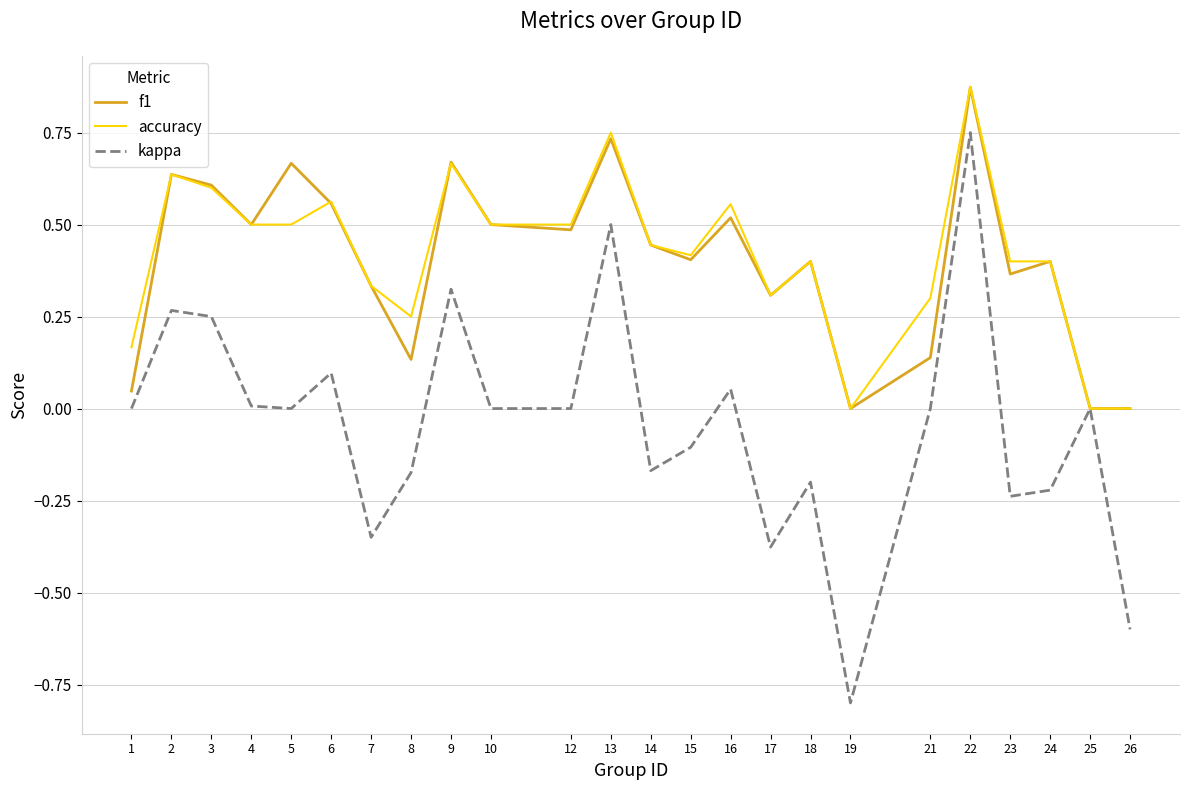

At which label does f1 reach its peak?

22